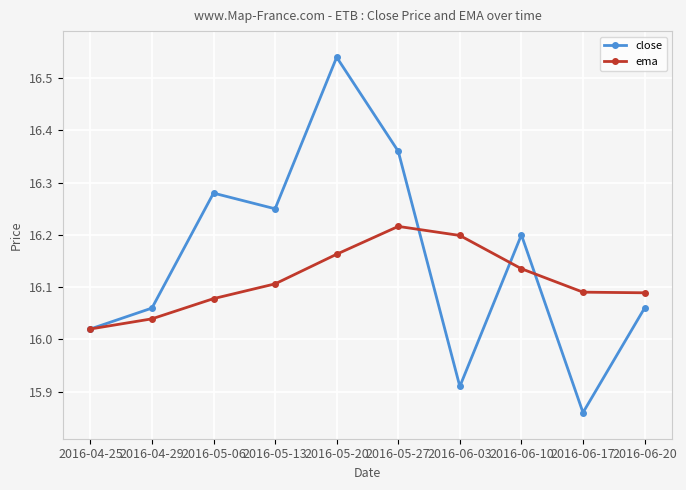

At which label is ema closest to 16?

2016-04-25